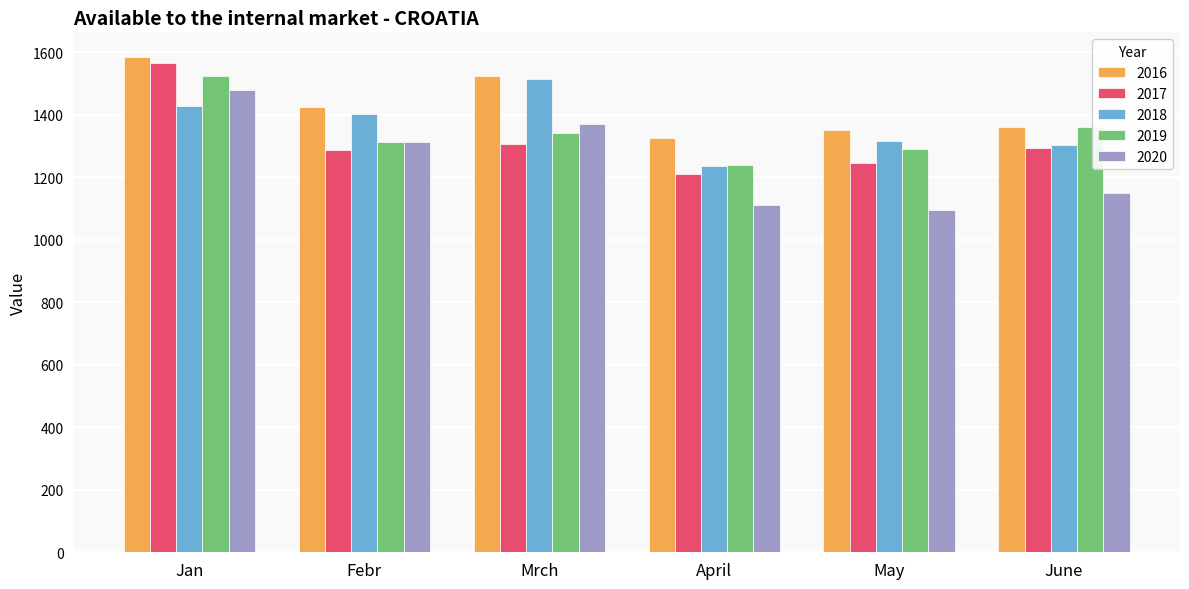

What is the maximum value shown in the chart?

1585.0